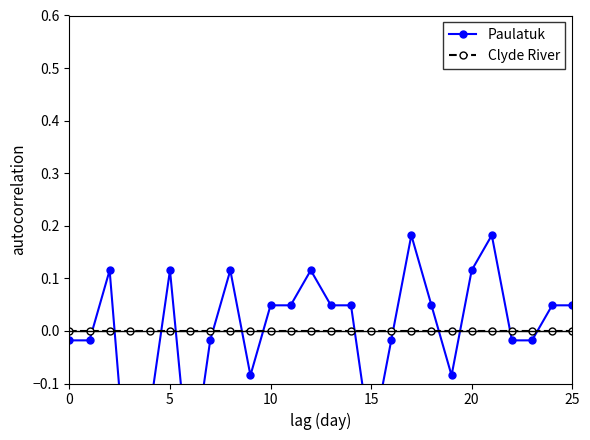

How many intersections are there between Paulatuk and Clyde River?

13